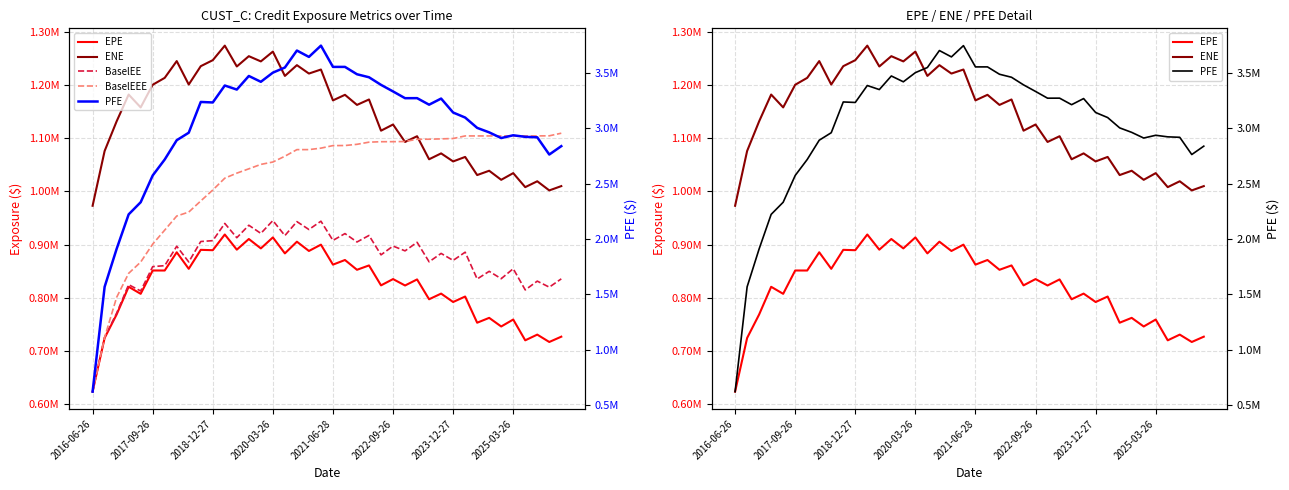

How many lines are shown in the chart?

5